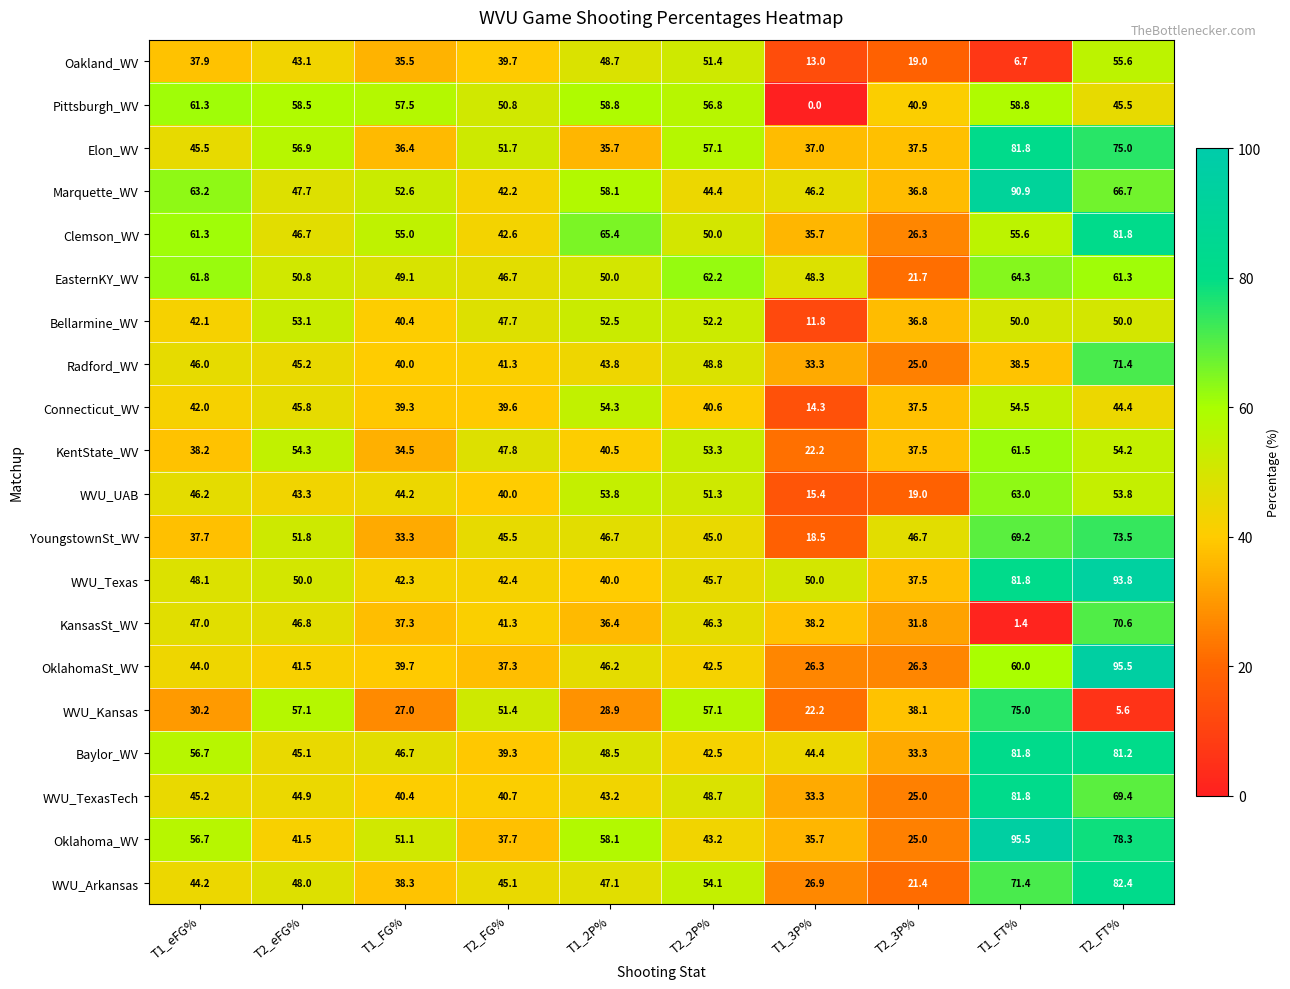

Where is OklahomaSt_WV nearest to the value 60?

T1_FT%